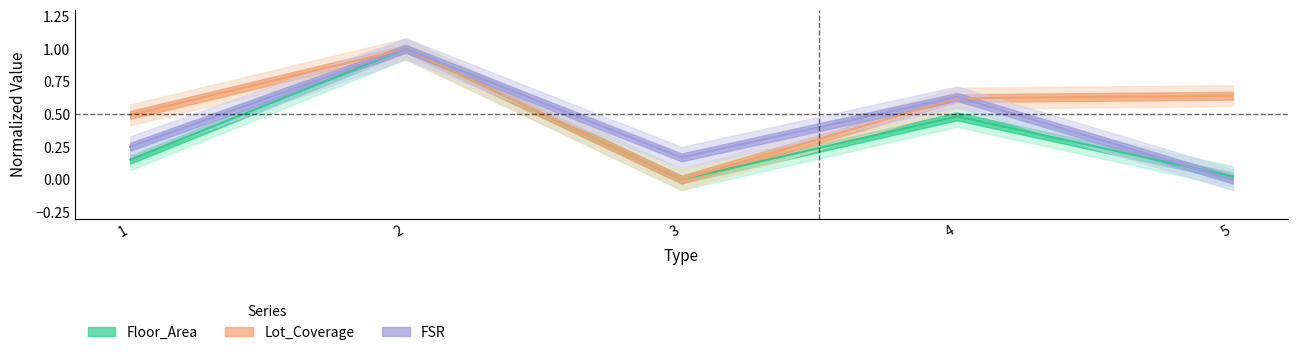

What are all the series names shown in the legend?

Floor_Area, Lot_Coverage, FSR